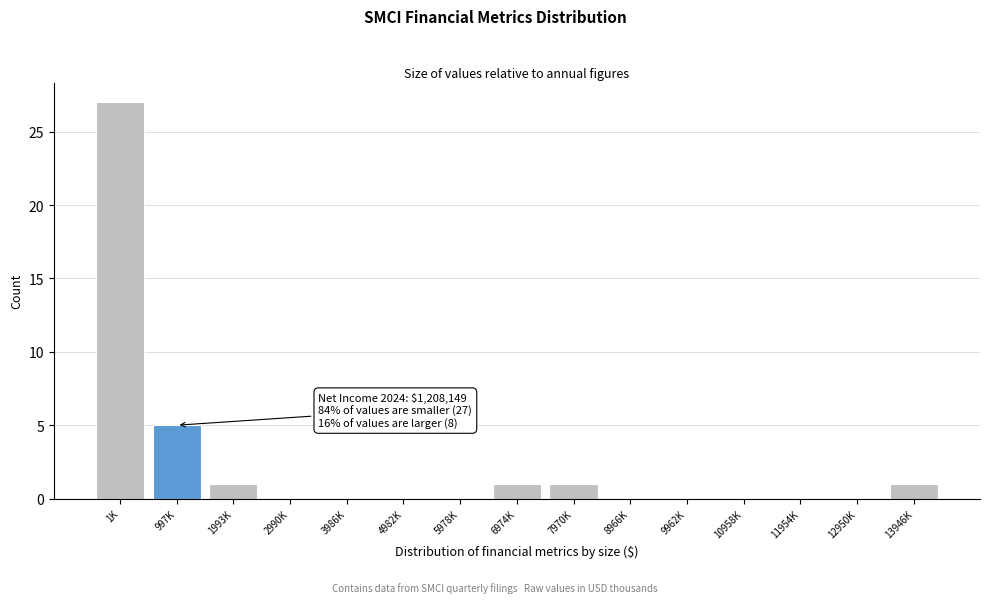

Reading right to left, extract all data points from this chart.

13946K=1	12950K=0	11954K=0	10958K=0	9962K=0	8966K=0	7970K=1	6974K=1	5978K=0	4982K=0	3986K=0	2990K=0	1993K=1	997K=5	1K=27